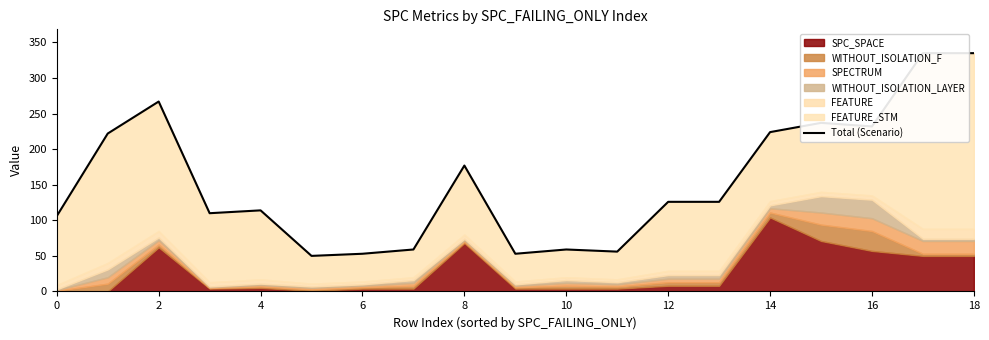

How many data points does each series have?

19